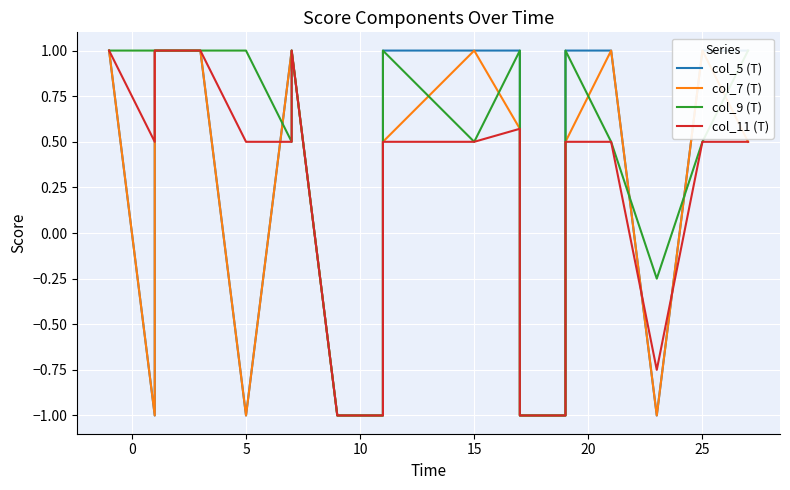

Reading left to right, extract all data points from this chart.

col_5 (T): 1.0	1.0	1.0	-1.0	1.0	1.0	-1.0	1.0	1.0	1.0	-1.0	-1.0	1.0	1.0	1.0	1.0	1.0	-1.0	-1.0	1.0	1.0	-1.0	1.0	1.0	1.0	1.0
col_7 (T): 1.0	1.0	1.0	-1.0	1.0	1.0	-1.0	1.0	1.0	1.0	-1.0	-1.0	0.5	0.5	1.0	1.0	0.6	-1.0	-1.0	0.5	1.0	-1.0	1.0	1.0	0.5	0.5
col_9 (T): 1.0	1.0	1.0	1.0	1.0	1.0	1.0	0.5	0.5	1.0	-1.0	-1.0	1.0	1.0	0.5	0.5	1.0	-1.0	-1.0	1.0	0.5	-0.2	0.5	0.5	1.0	1.0
col_11 (T): 1.0	1.0	1.0	0.5	1.0	1.0	0.5	0.5	0.5	1.0	-1.0	-1.0	0.5	0.5	0.5	0.5	0.6	-1.0	-1.0	0.5	0.5	-0.8	0.5	0.5	0.5	0.5